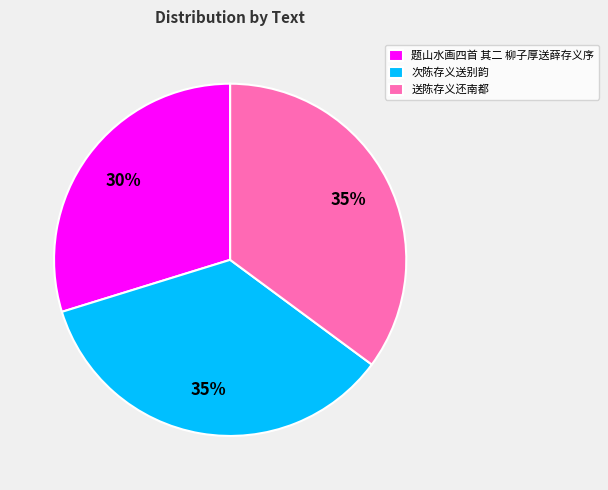

Between 题山水画四首 其二 柳子厚送薛存义序 and 送陈存义还南都, which is larger?

送陈存义还南都